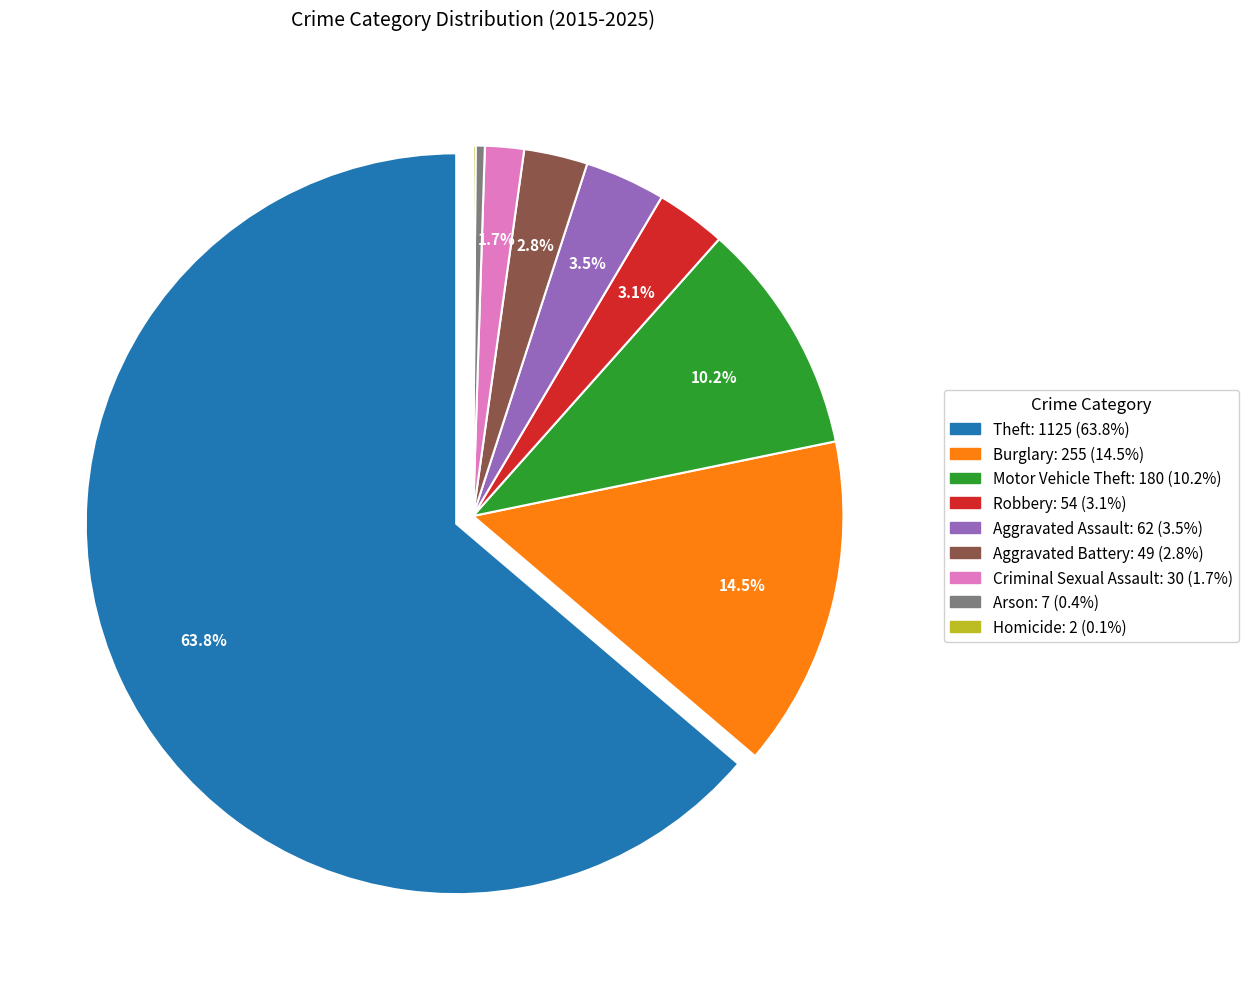

Is it true that Homicide is 0% of the pie?

True